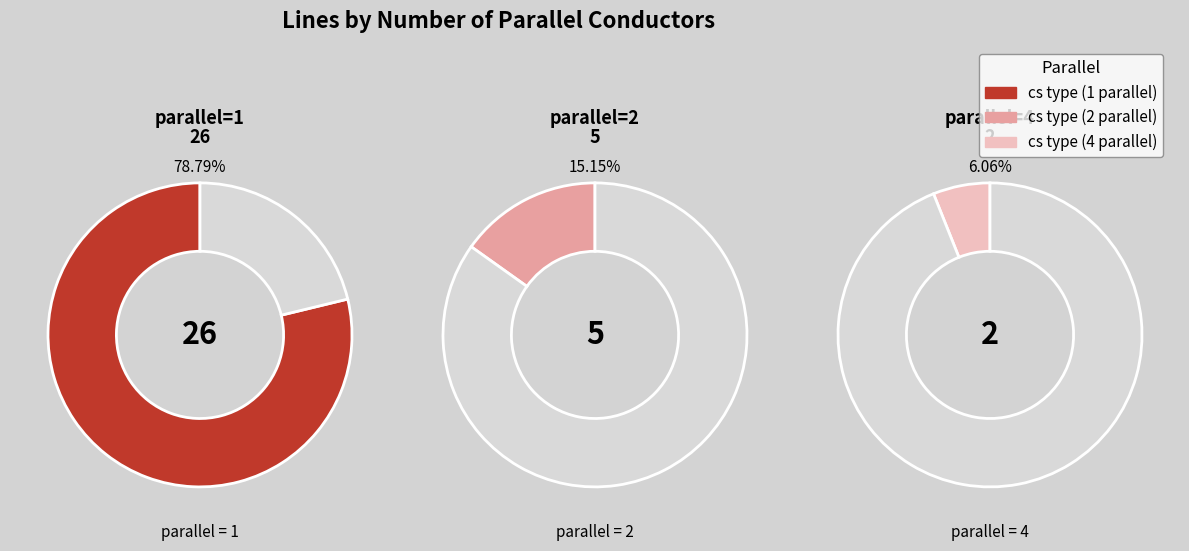

What is the total percentage of parallel=1 and parallel=2?

93.9%